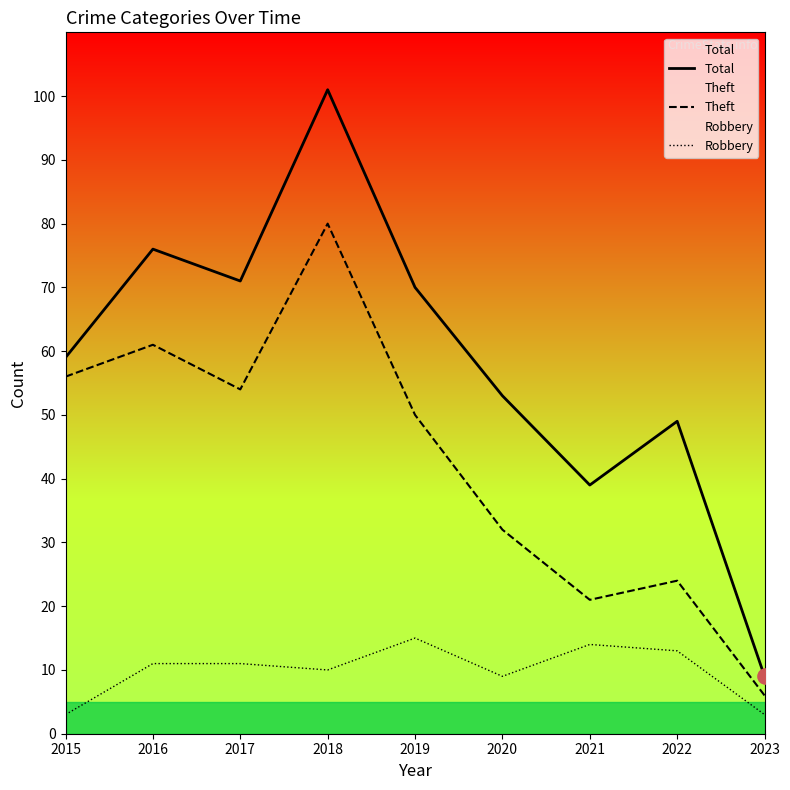

At which category is the sum across all series the highest?

2018